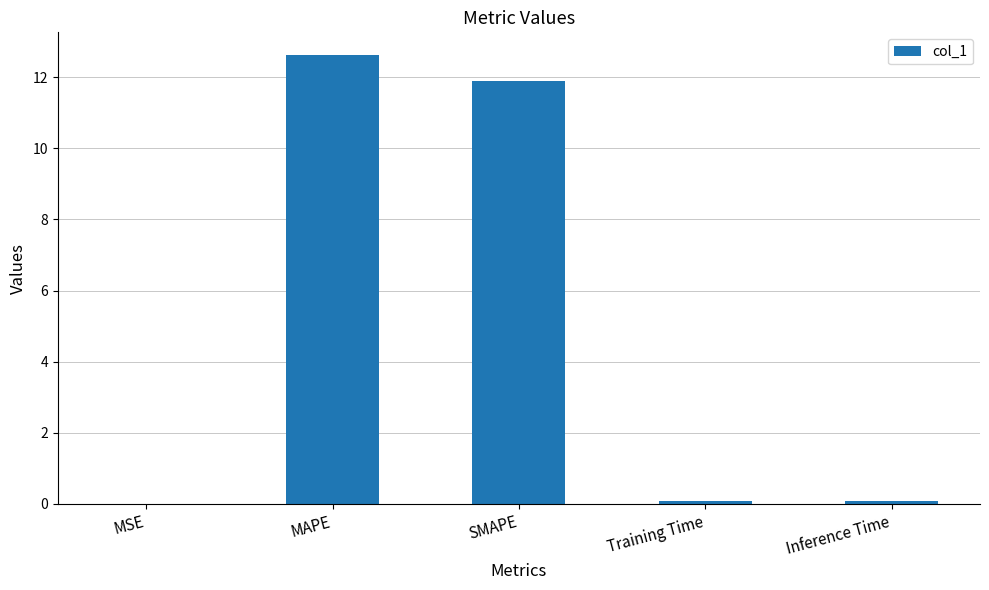

Is it true that the value at MSE is 0.0?

True